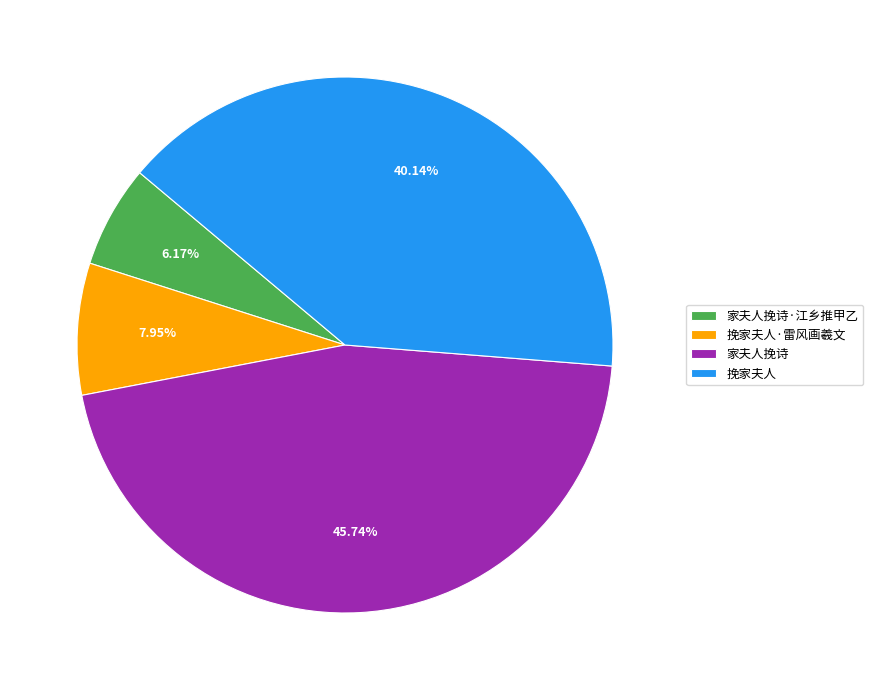

Which category has the biggest portion of the pie?

家夫人挽诗